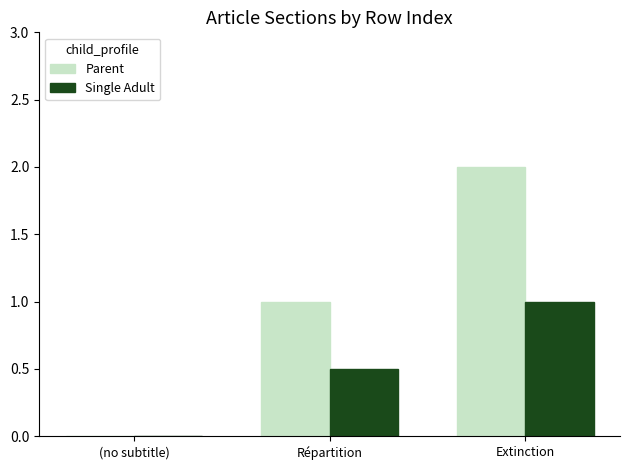

What is the average value of the Single Adult series?

0.5